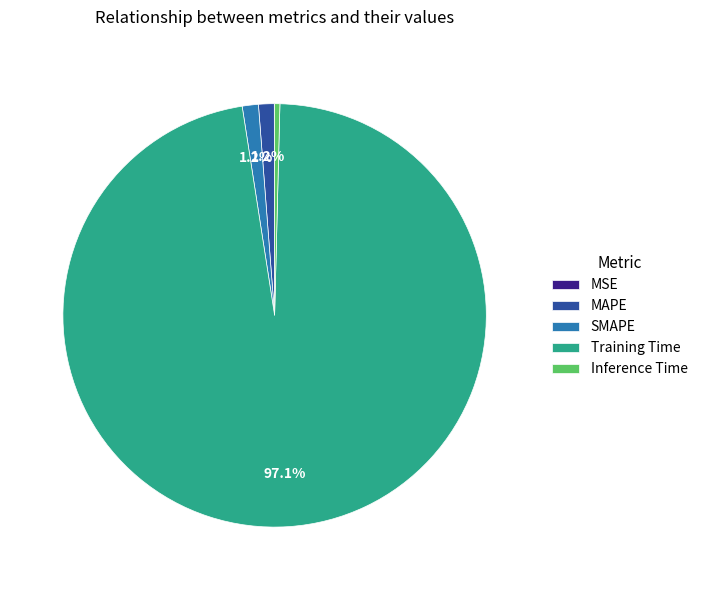

What percentage is the SMAPE slice, to the nearest percent?

1%